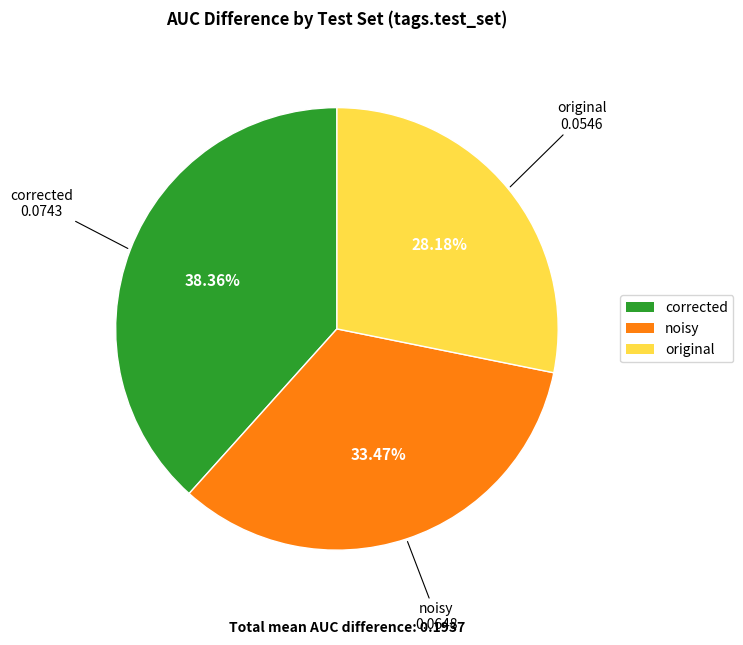

How many slices are in this pie chart?

3